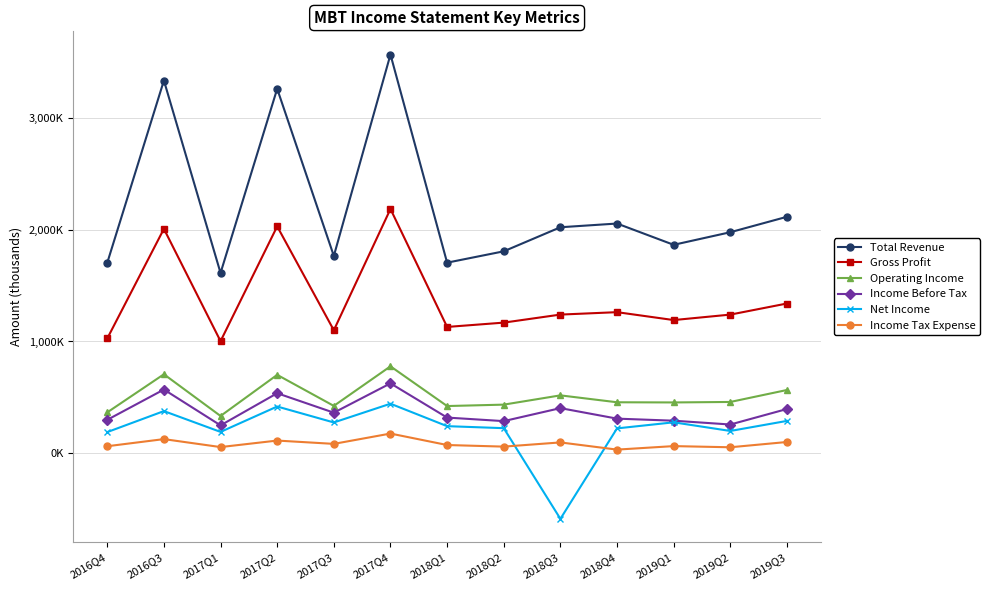

At which category does Total Revenue reach its first local valley?

2017Q1